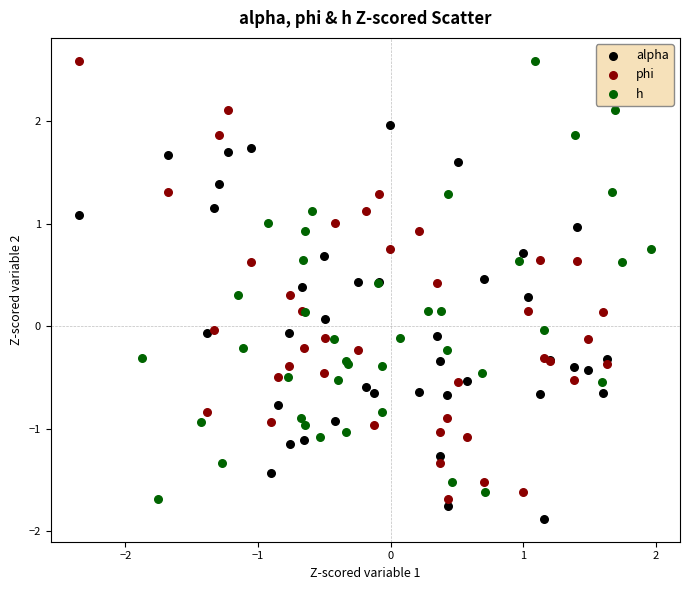

What are all the series names shown in the legend?

alpha, phi, h